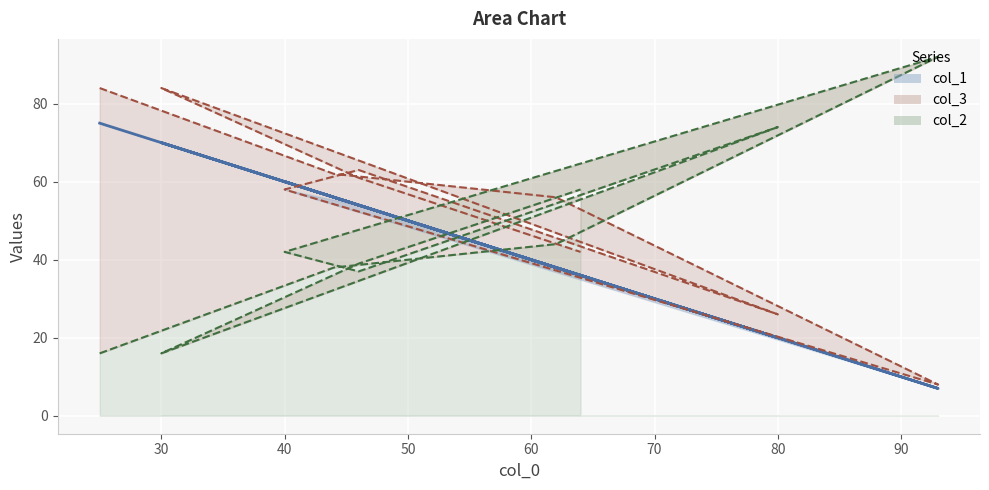

At how many categories does at least one series exceed 65?

4